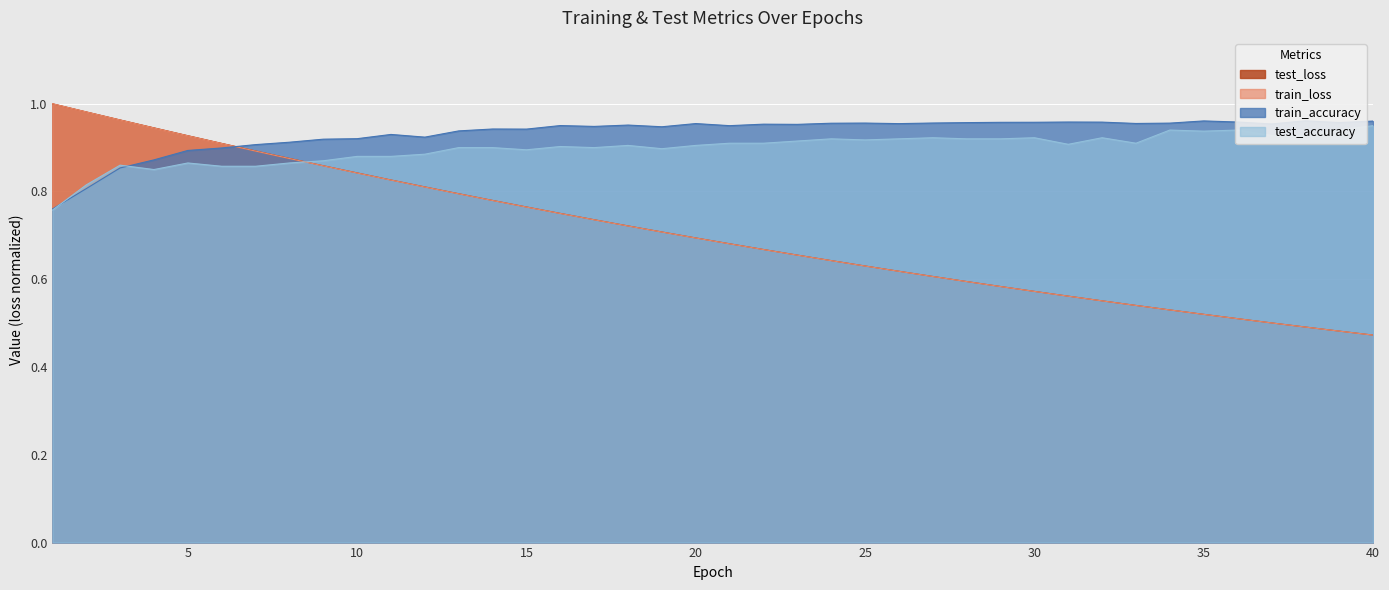

What is the average value of the train_accuracy series?

0.9